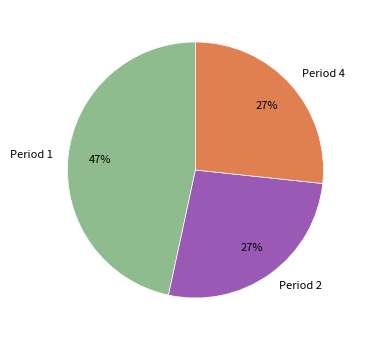

To the nearest percent, what is the average slice percentage?

33%